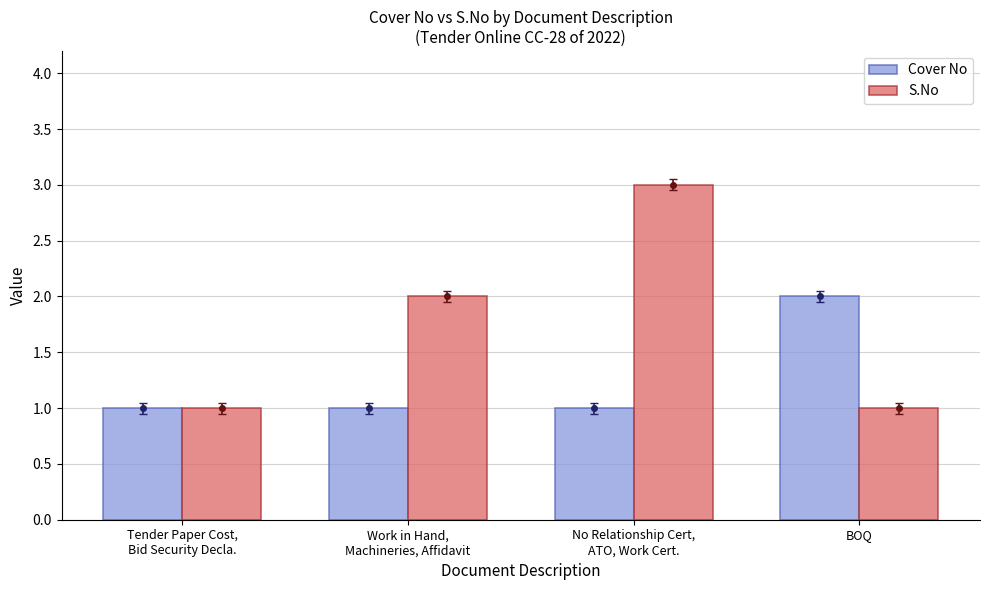

At which category is the sum across all series the highest?

No Relationship Cert,
ATO, Work Cert.